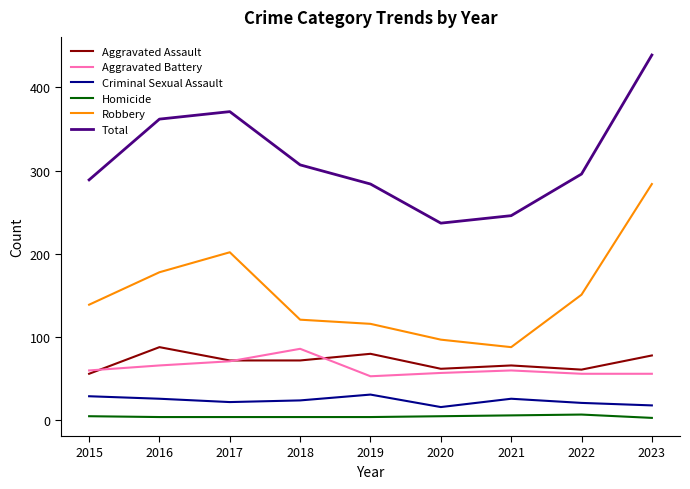

Which category has the highest value in the Aggravated Battery series?

2018